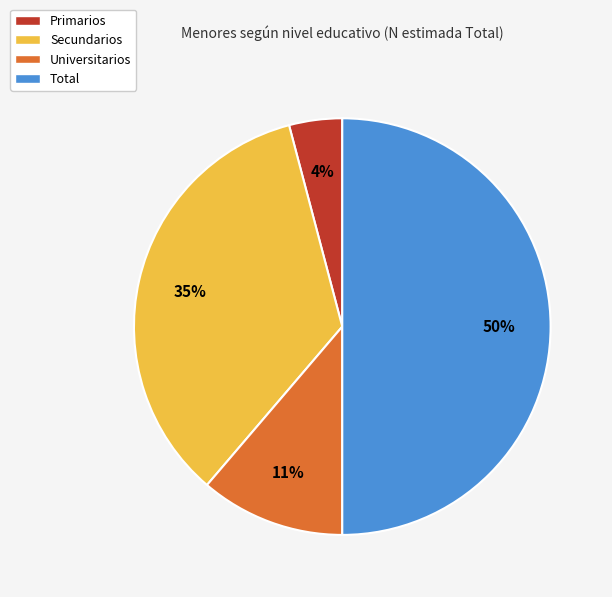

Which has a higher value, Universitarios or Secundarios?

Secundarios